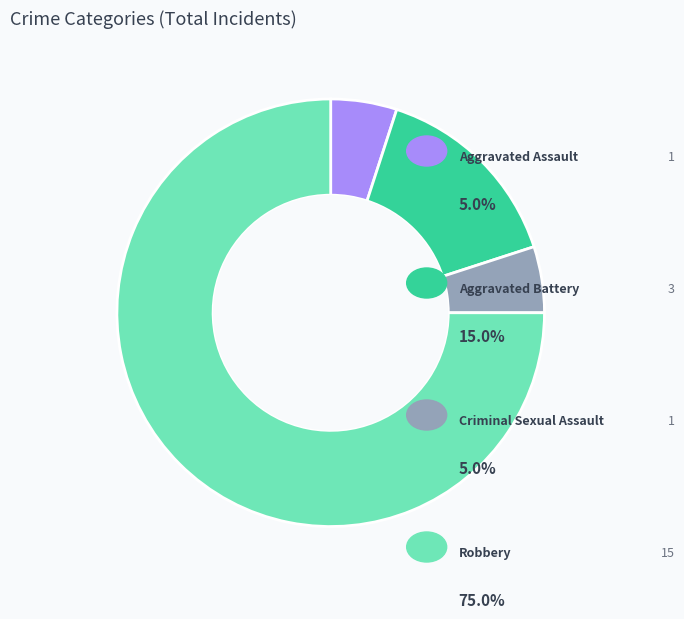

Is there any slice that represents more than half of the pie?

Yes